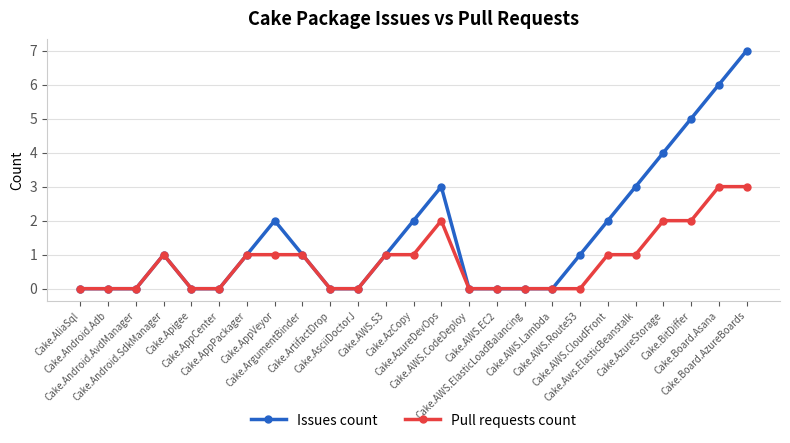

How many categories are shown in the chart?

25